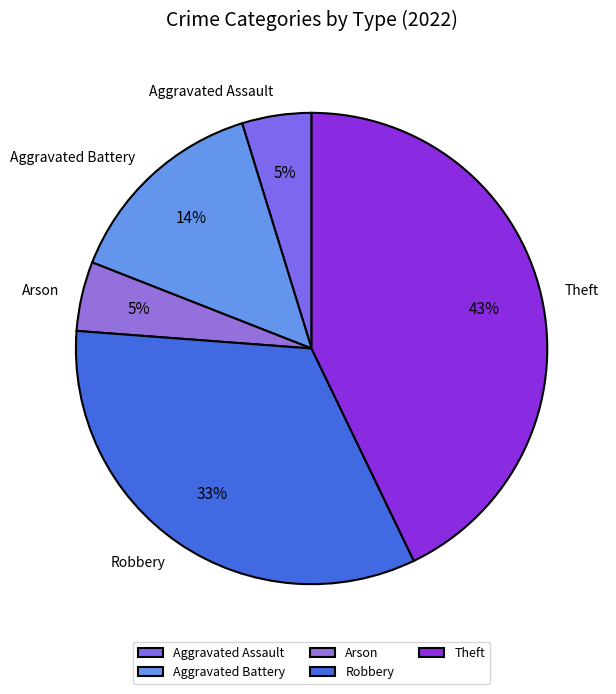

Is it true that Arson is 19% of the pie?

False